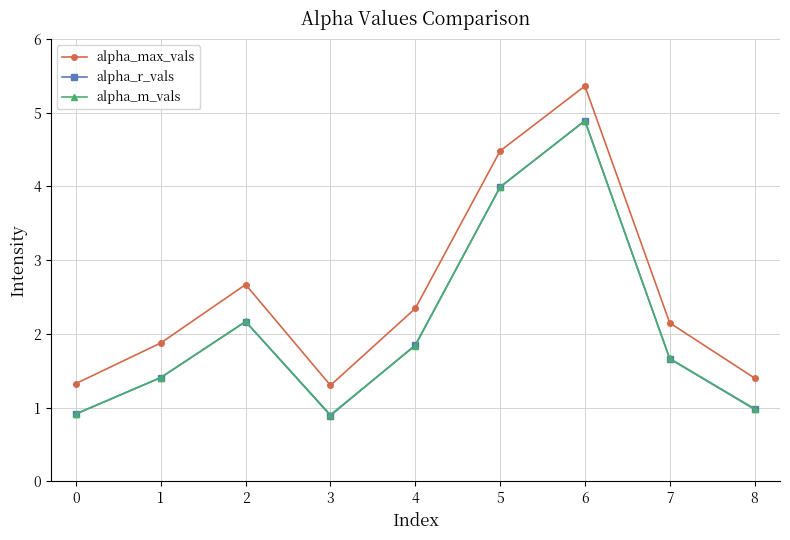

The alpha_r_vals series shows 0.6 at 7. True or false?

False